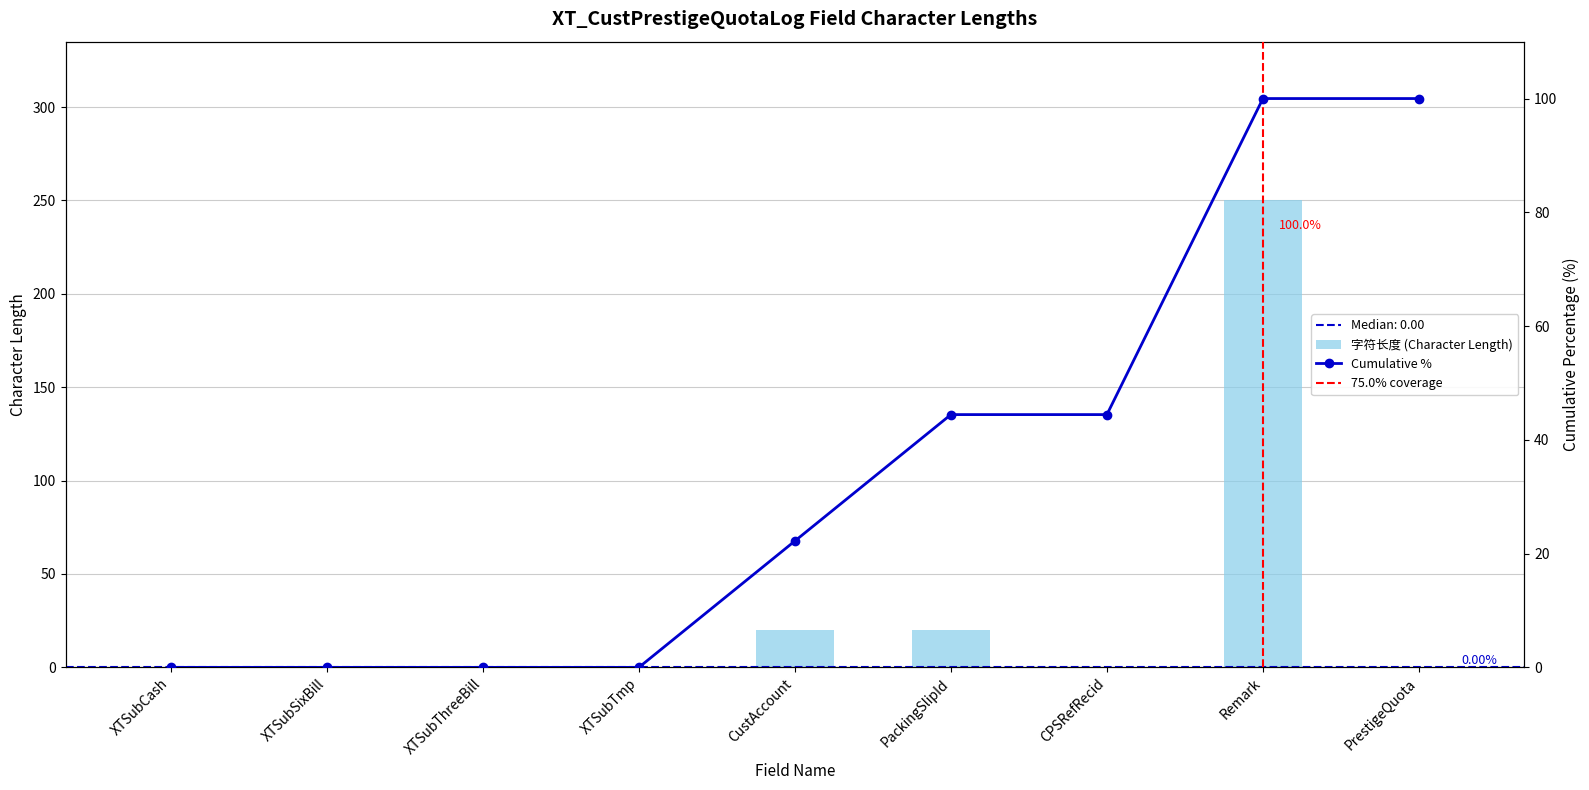

Reading left to right, list all the values displayed in this chart.

XTSubCash=0	XTSubSixBill=0	XTSubThreeBill=0	XTSubTmp=0	CustAccount=20	PackingSlipId=20	CPSRefRecid=0	Remark=250	PrestigeQuota=0